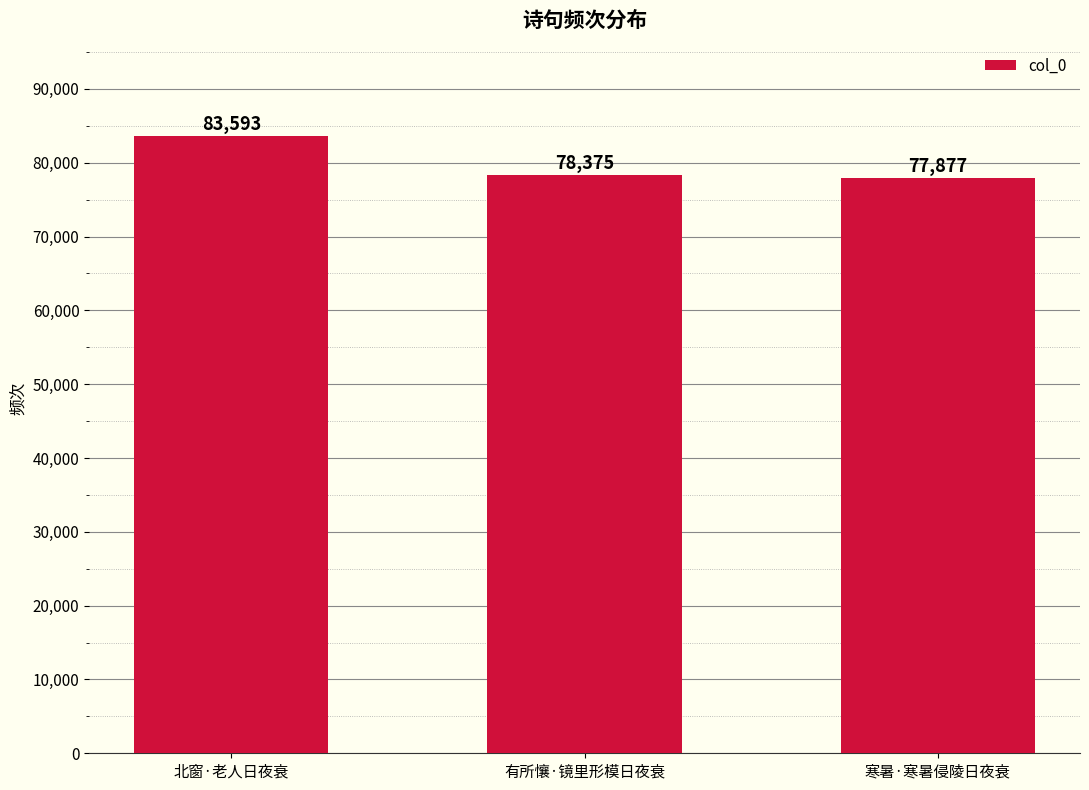

Rank the categories by value from highest to lowest.

北窗·老人日夜衰, 有所懹·镜里形模日夜衰, 寒暑·寒暑侵陵日夜衰